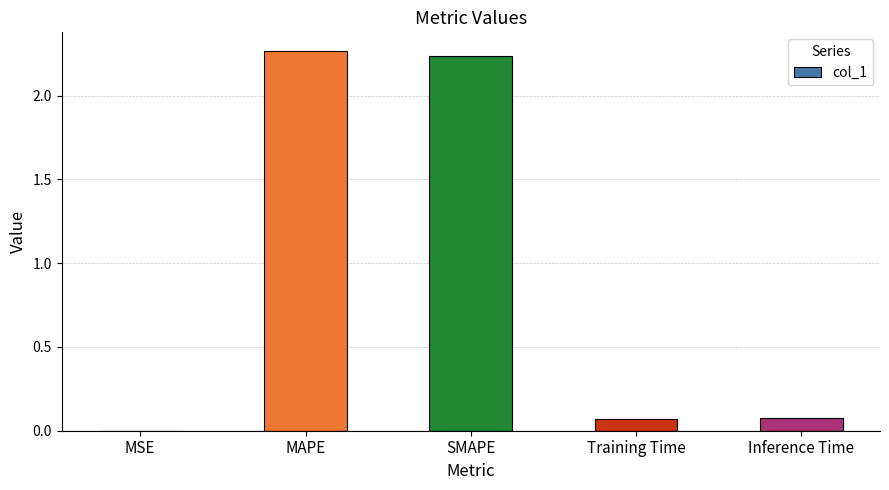

What is the change in value from MSE to Training Time?

+0.1